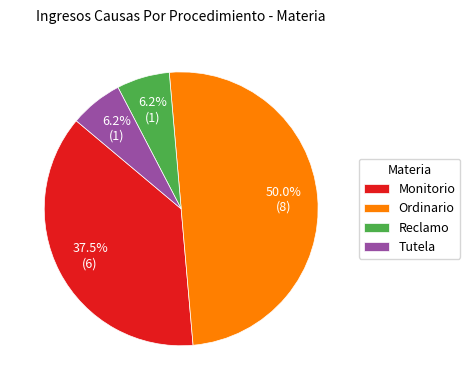

Combined, do Monitorio and Reclamo account for over 50%?

No